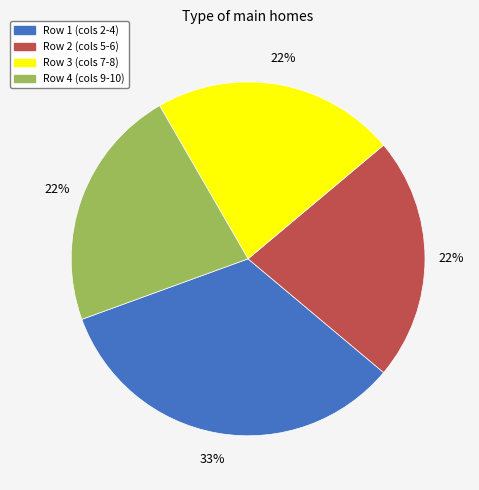

To the nearest percent, what is the difference between the largest and smallest slice percentages?

11%